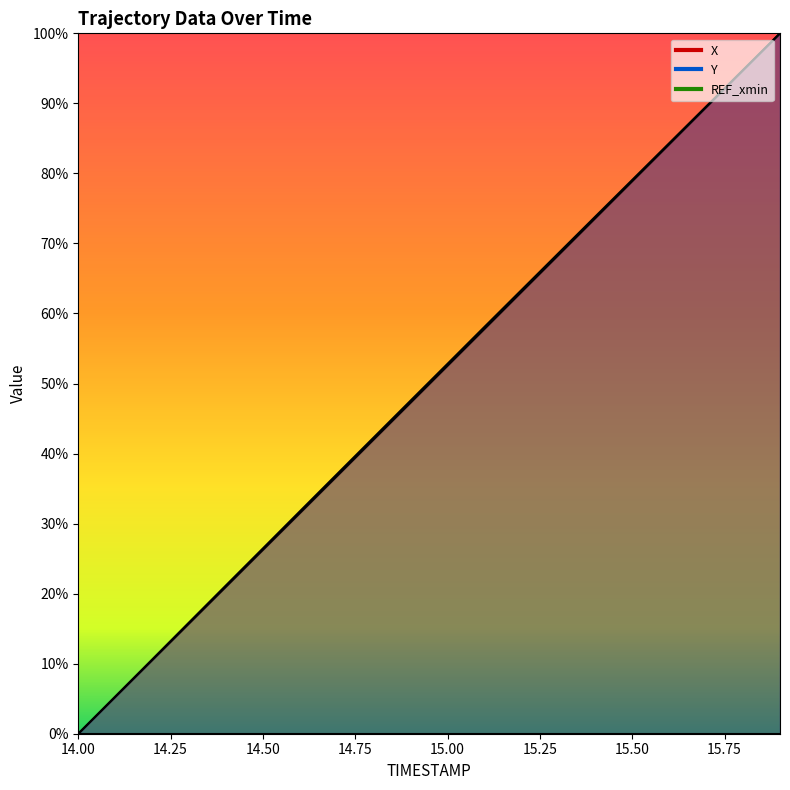

What is the difference between the X values at 14.0 and 15.8?

94.7